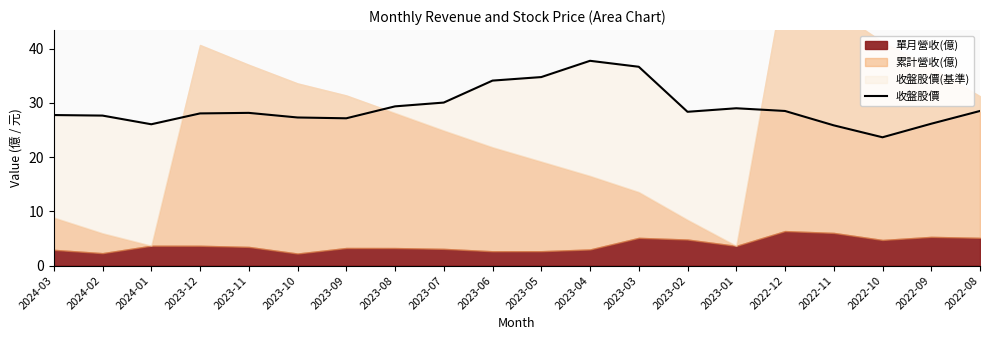

Which has a higher value, 2023-03 or 2023-05?

2023-03